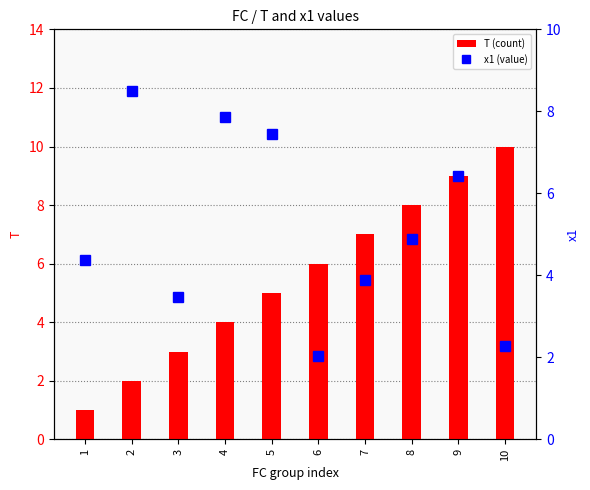

Reading left to right, what are all the values shown in this chart?

T (count): 1=1.0	2=2.0	3=3.0	4=4.0	5=5.0	6=6.0	7=7.0	8=8.0	9=9.0	10=10.0
x1 (value): 1=4.4	2=8.5	3=3.5	4=7.9	5=7.4	6=2.0	7=3.9	8=4.9	9=6.4	10=2.3